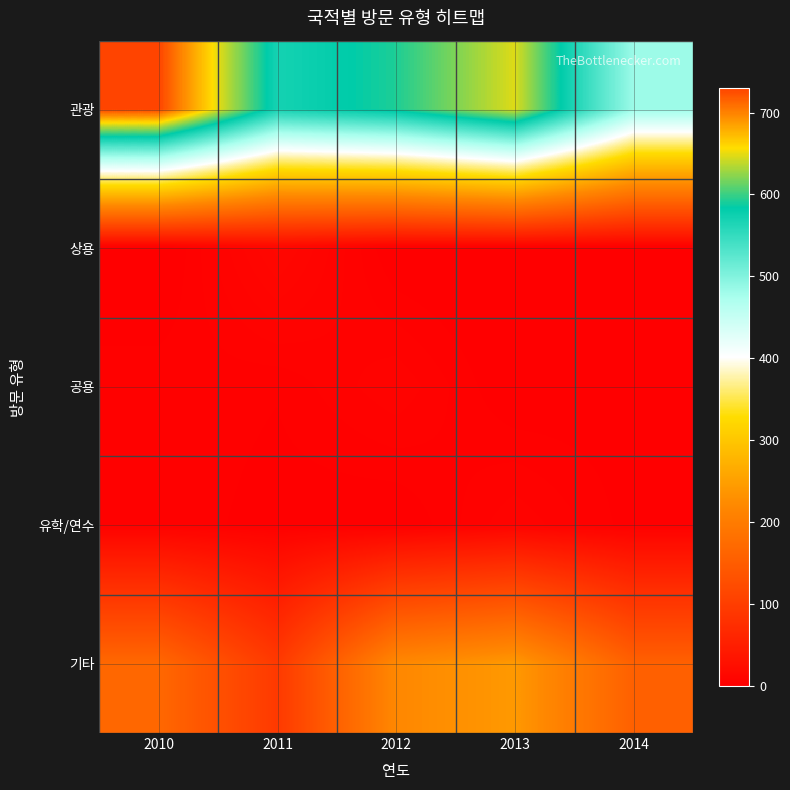

Between 2011 and 2013, which is larger?

2013